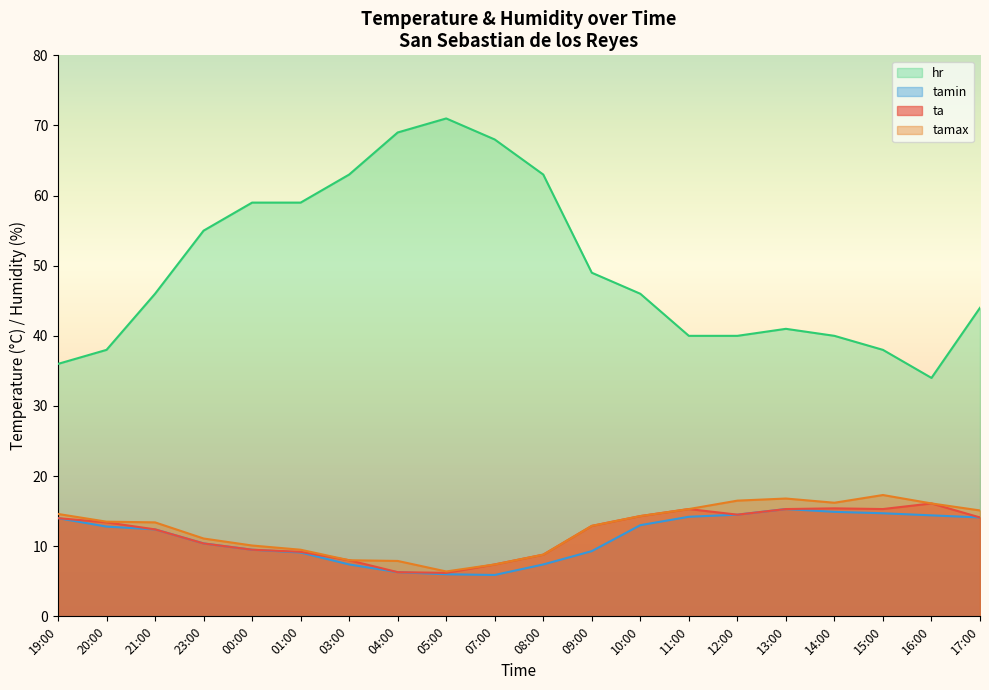

What is the label of the 17th point from the right?

23:00